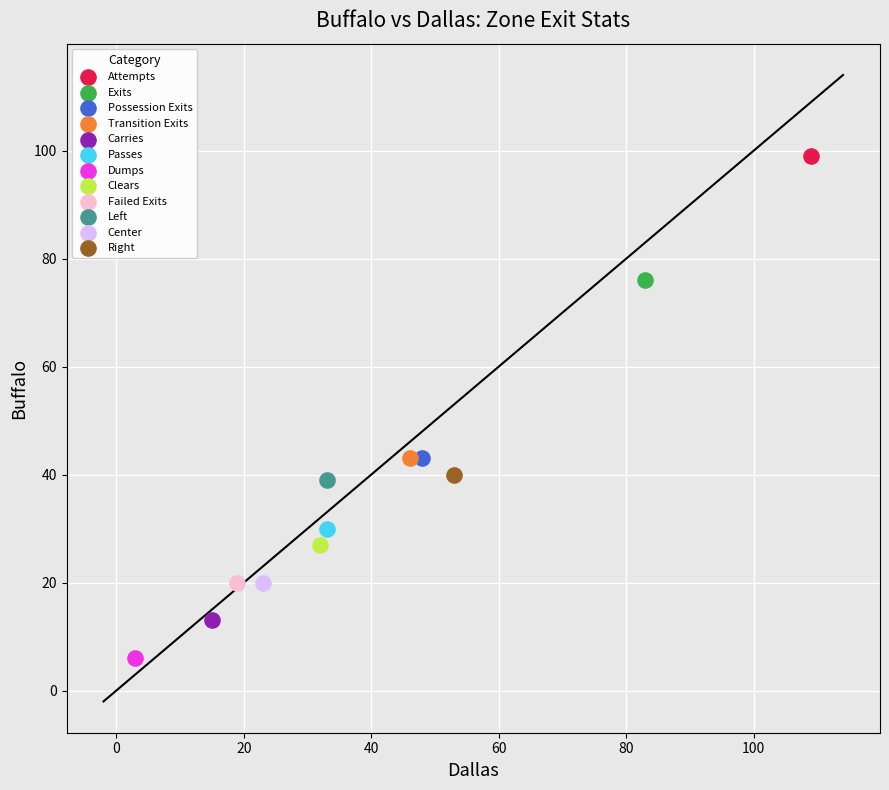

What are all the series names shown in the legend?

Attempts, Exits, Possession Exits, Transition Exits, Carries, Passes, Dumps, Clears, Failed Exits, Left, Center, Right